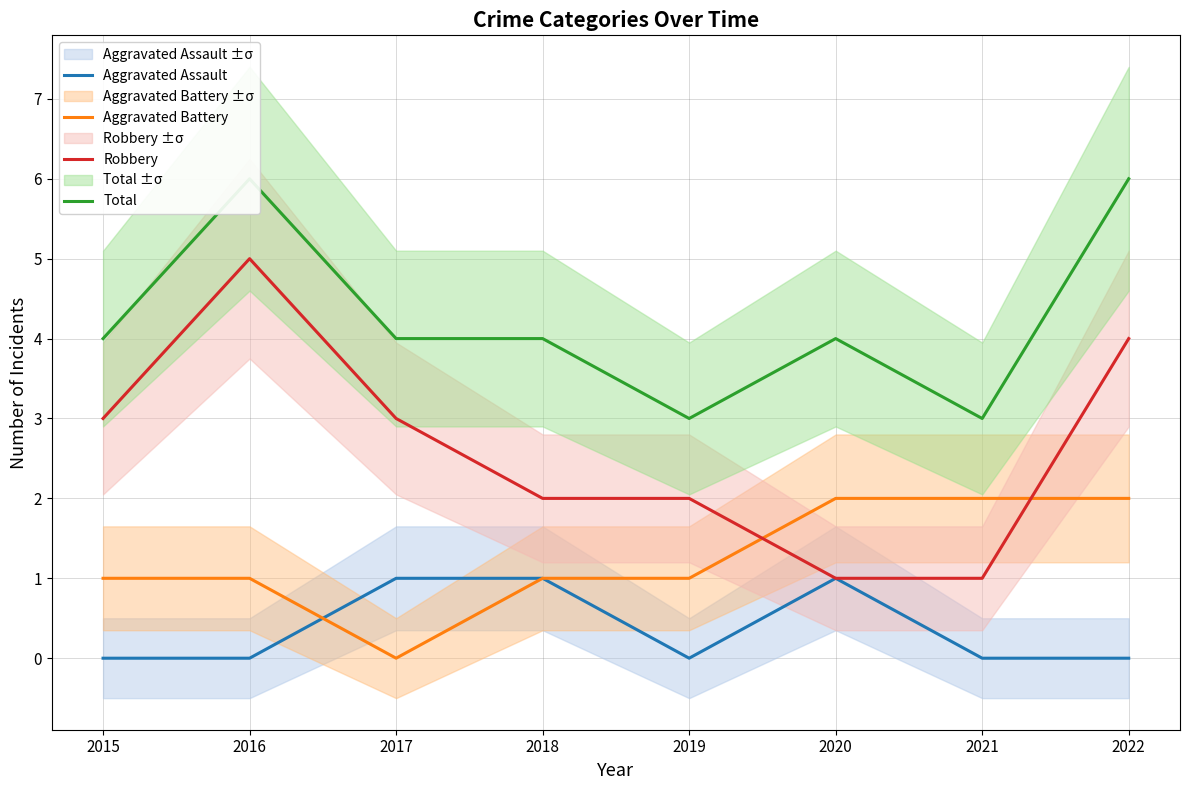

Reading left to right, what are all the values shown in this chart?

Aggravated Assault: 2015=0	2016=0	2017=1	2018=1	2019=0	2020=1	2021=0	2022=0
Aggravated Battery: 2015=1	2016=1	2017=0	2018=1	2019=1	2020=2	2021=2	2022=2
Robbery: 2015=3	2016=5	2017=3	2018=2	2019=2	2020=1	2021=1	2022=4
Total: 2015=4	2016=6	2017=4	2018=4	2019=3	2020=4	2021=3	2022=6